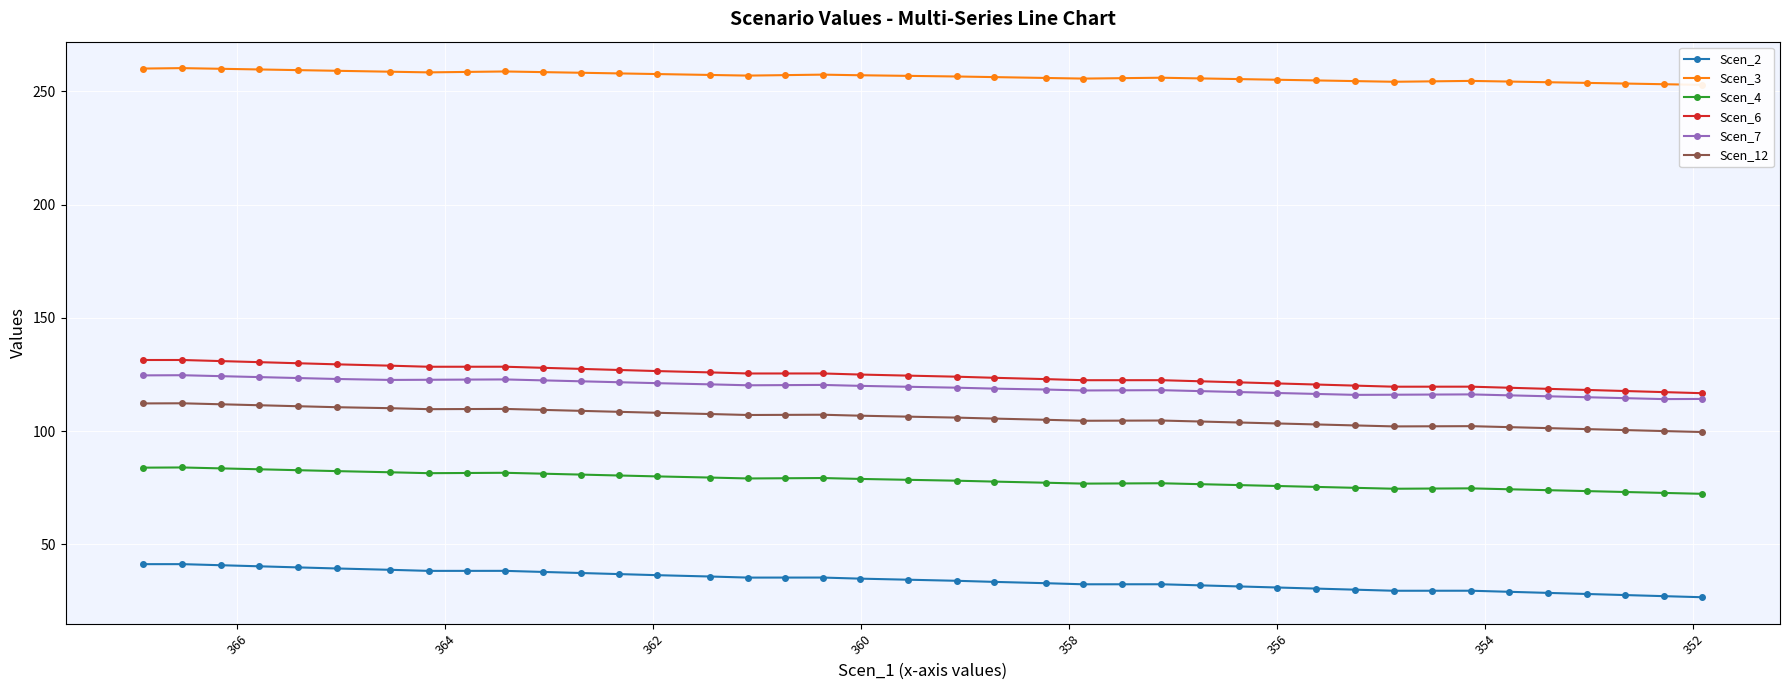

What is the average value of the Scen_7 series?

119.3